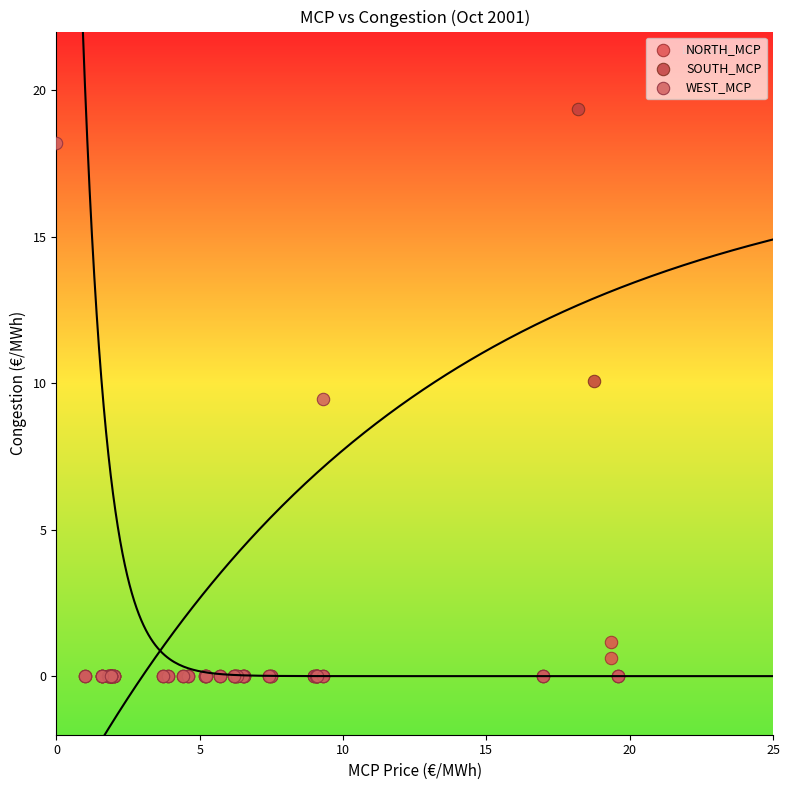

Which series contains the highest Y value?

SOUTH_MCP